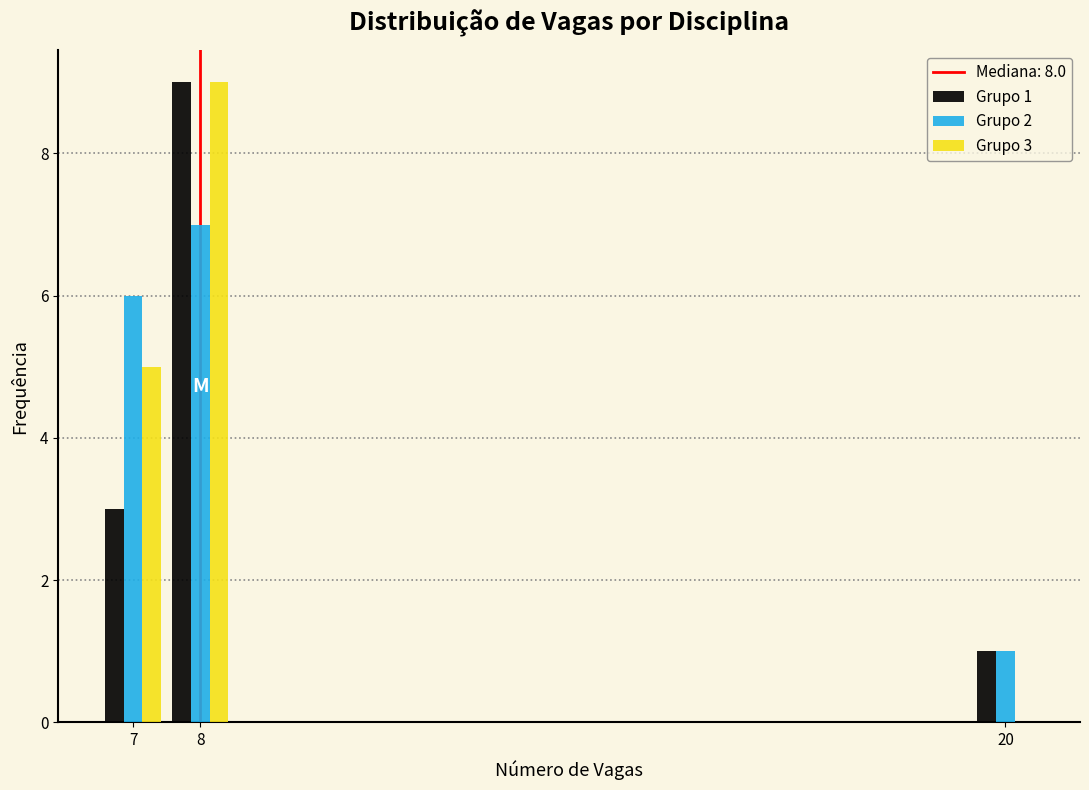

In the Grupo 2 series, which range on the x-axis has the tallest bar?

7.5 to 8.5